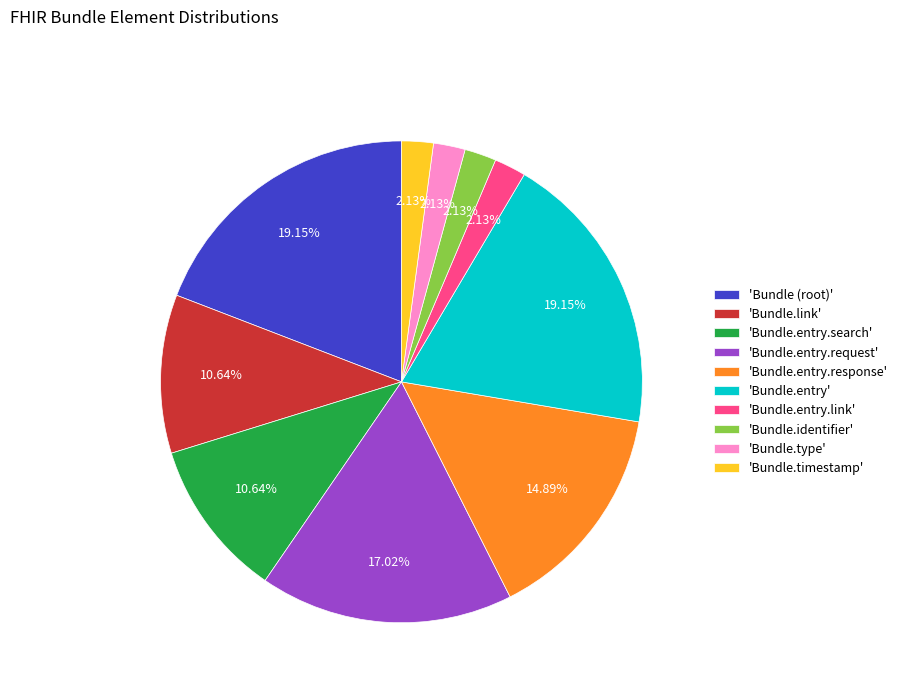

How many segments does this pie chart have?

10